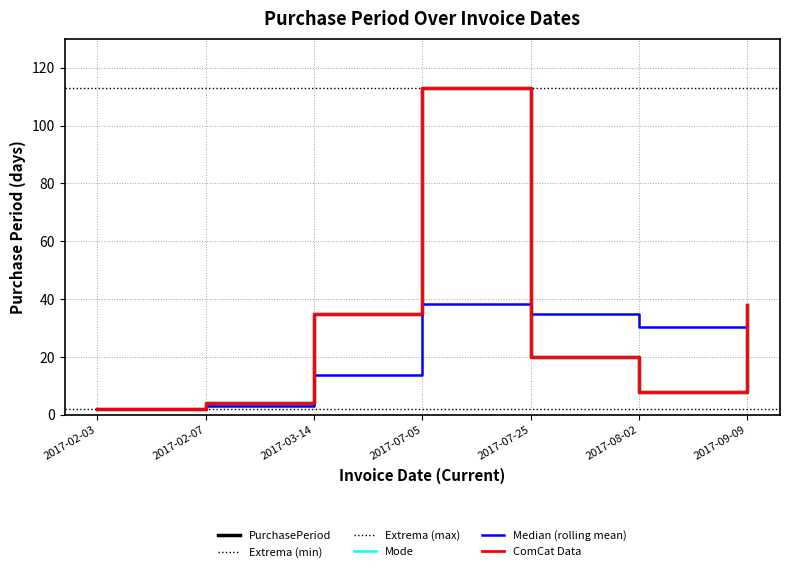

What is the label of the 6th point from the right?

2017-02-07